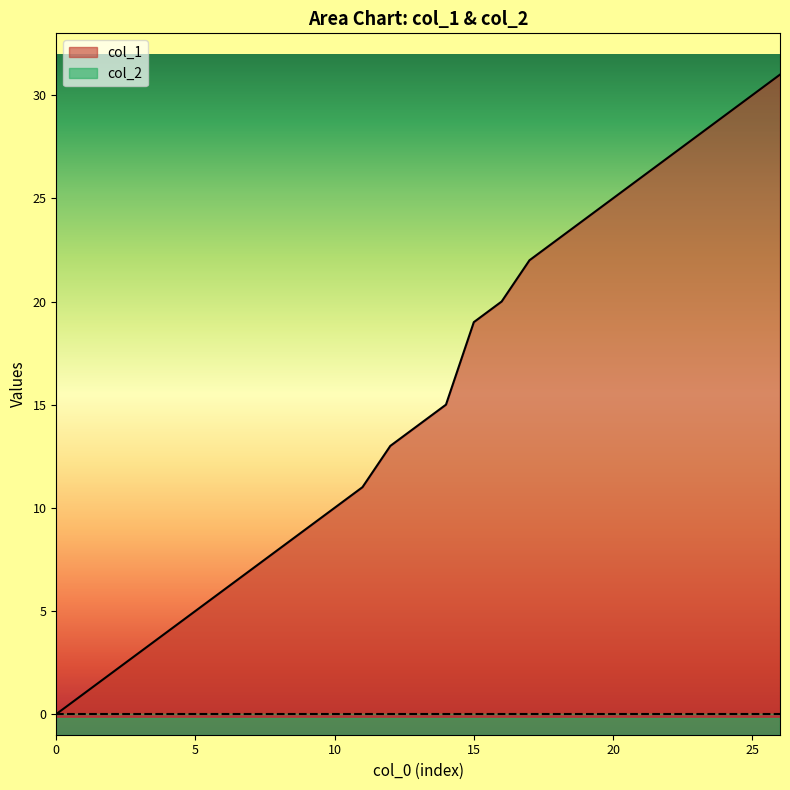

What is the difference between the maximum and minimum values?

31